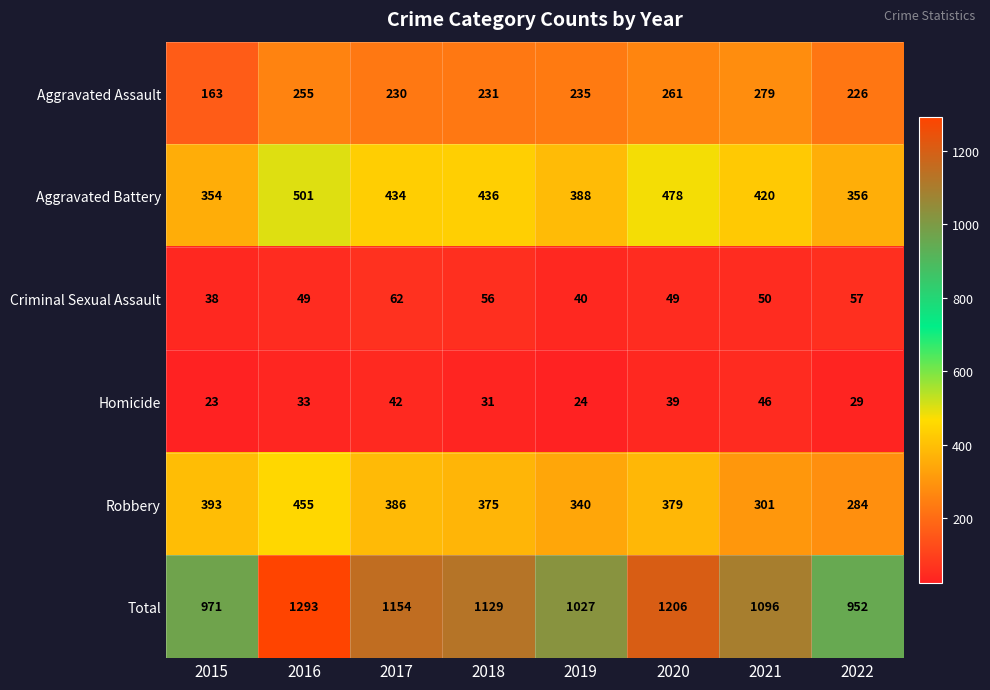

Where is Homicide nearest to the value 34?

2016